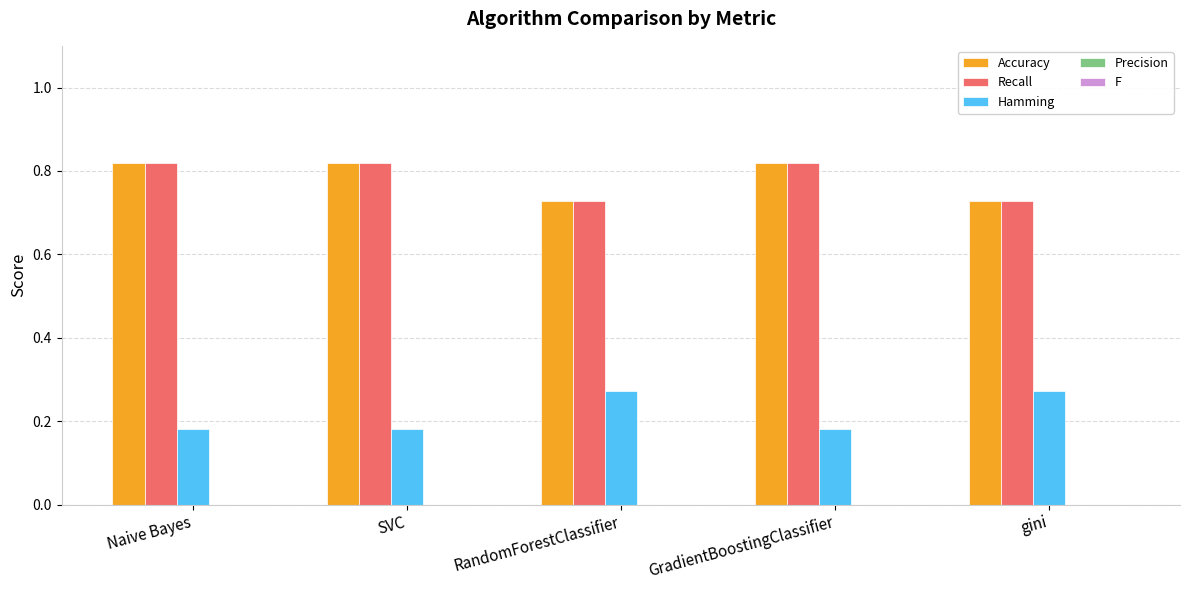

At how many categories does at least one series exceed 0?

5